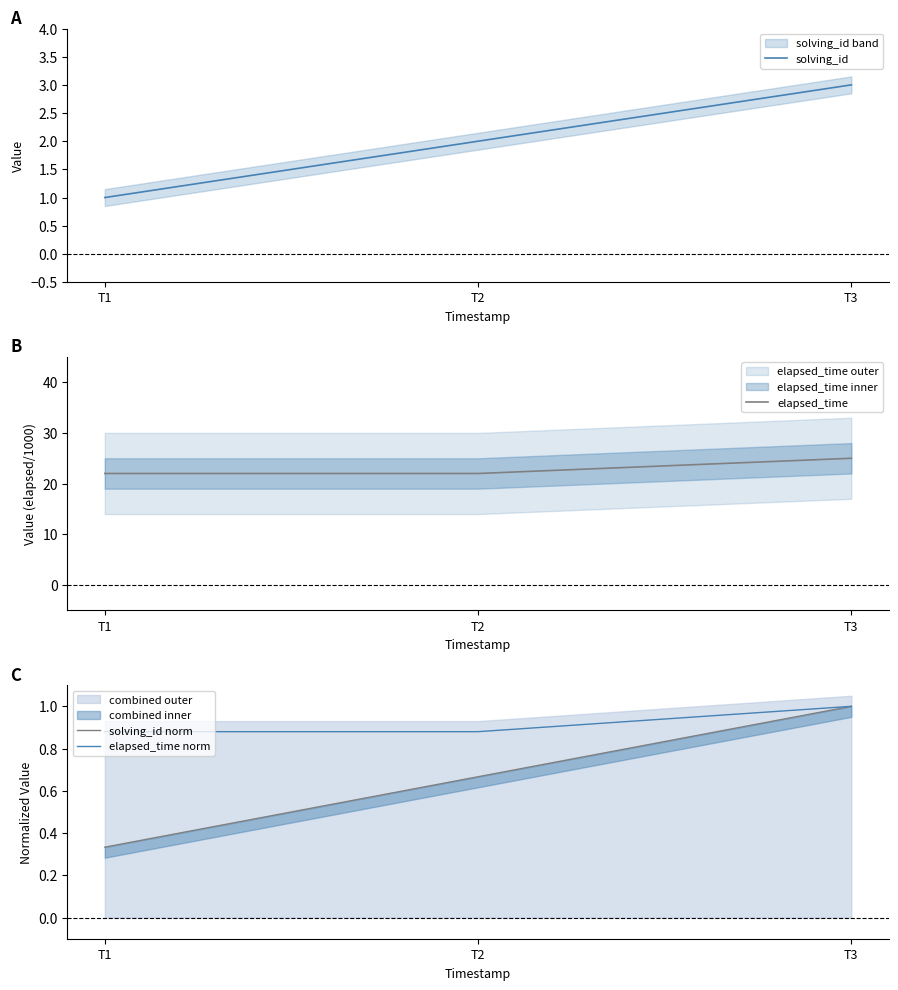

What is the approximate value of solving_id at T2?

2